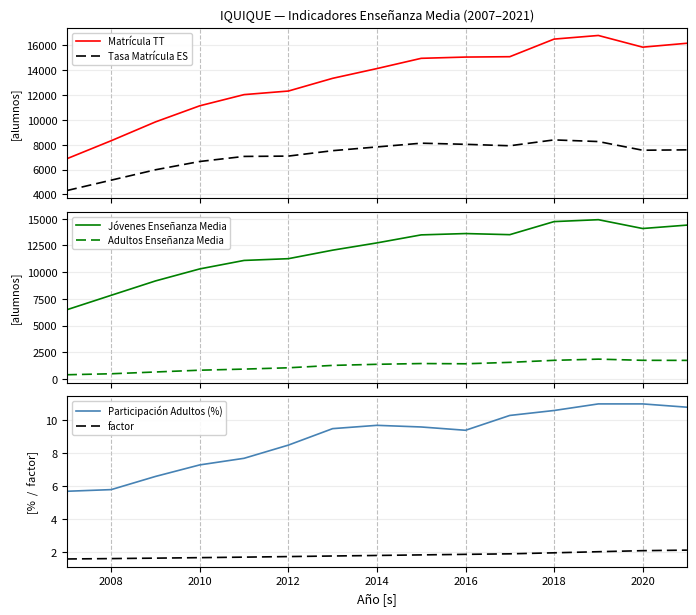

True or false: Matrícula TT and Tasa Matrícula ES intersect in this chart.

False